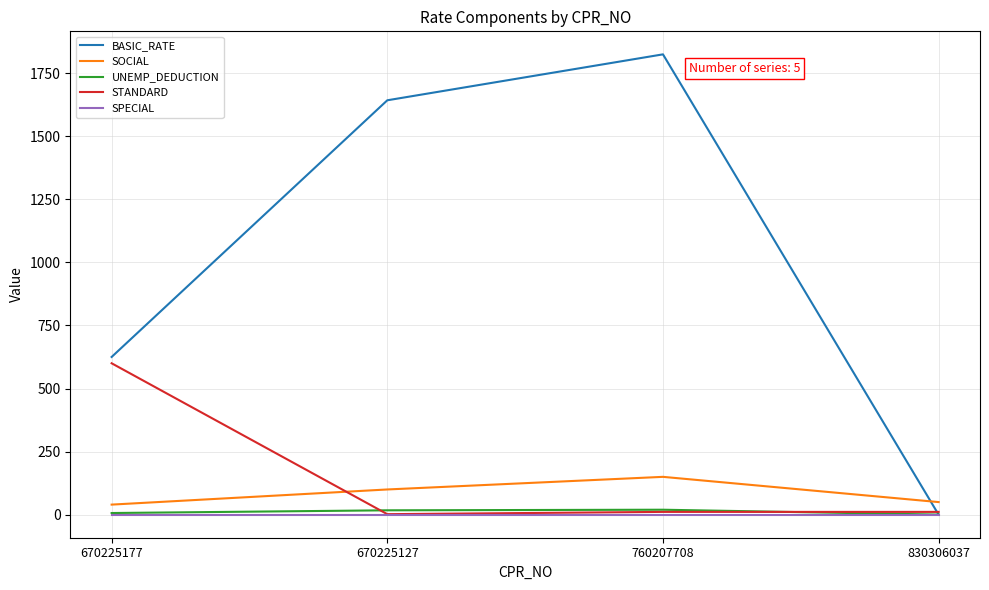

The STANDARD series shows 11.2 at 760207708. True or false?

True